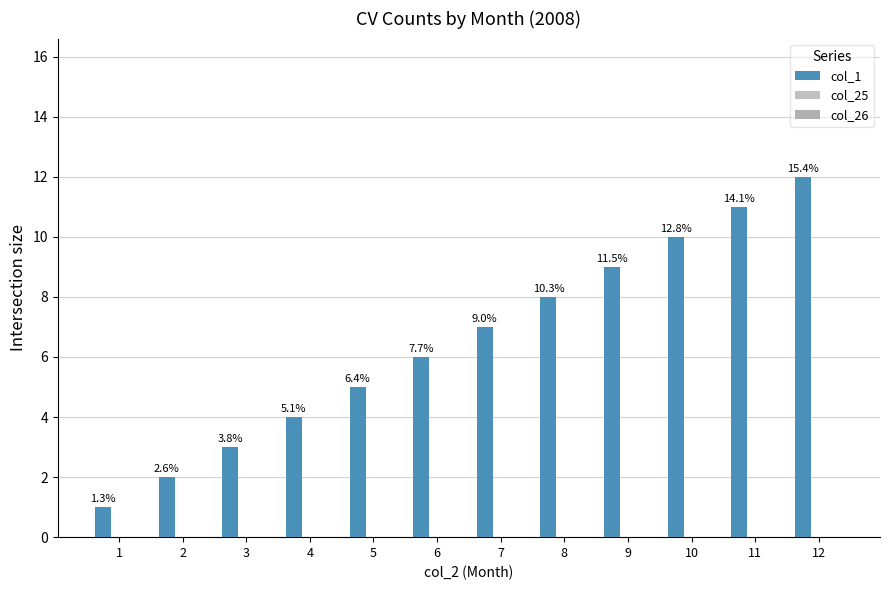

How many bars are there in total?

12